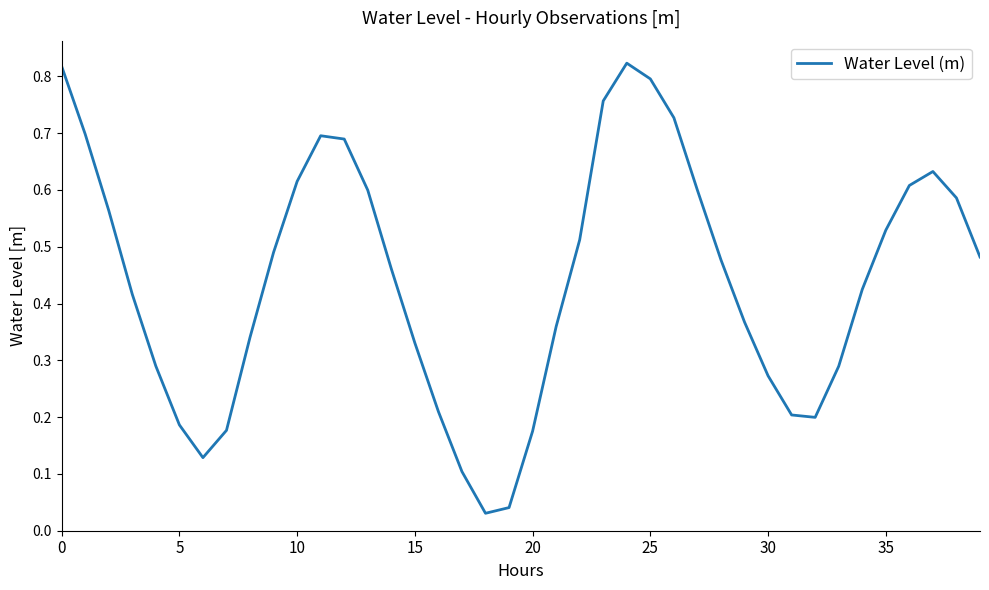

How many lines are shown in the chart?

1